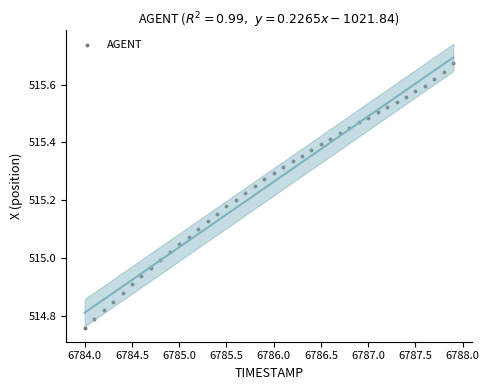

What is the range of X values (max minus min)?

3.9